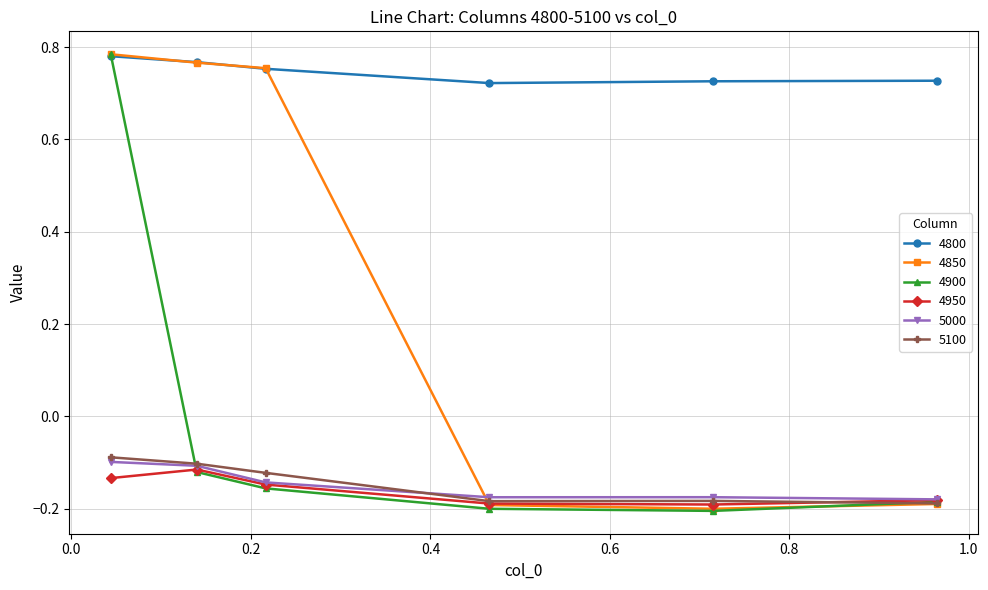

What is the spread (max minus min) of values at 0.1397260273972603?

0.9